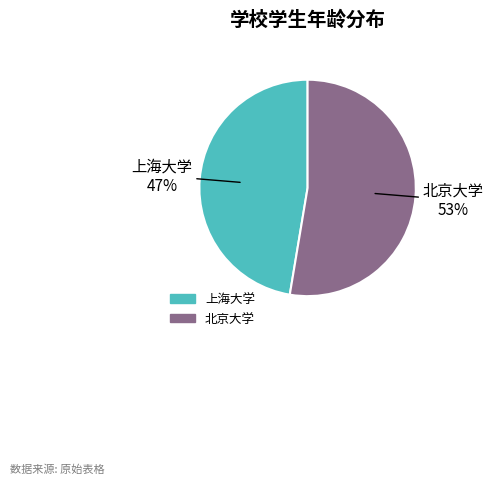

To the nearest percent, what percentage of the pie is 北京大学?

53%